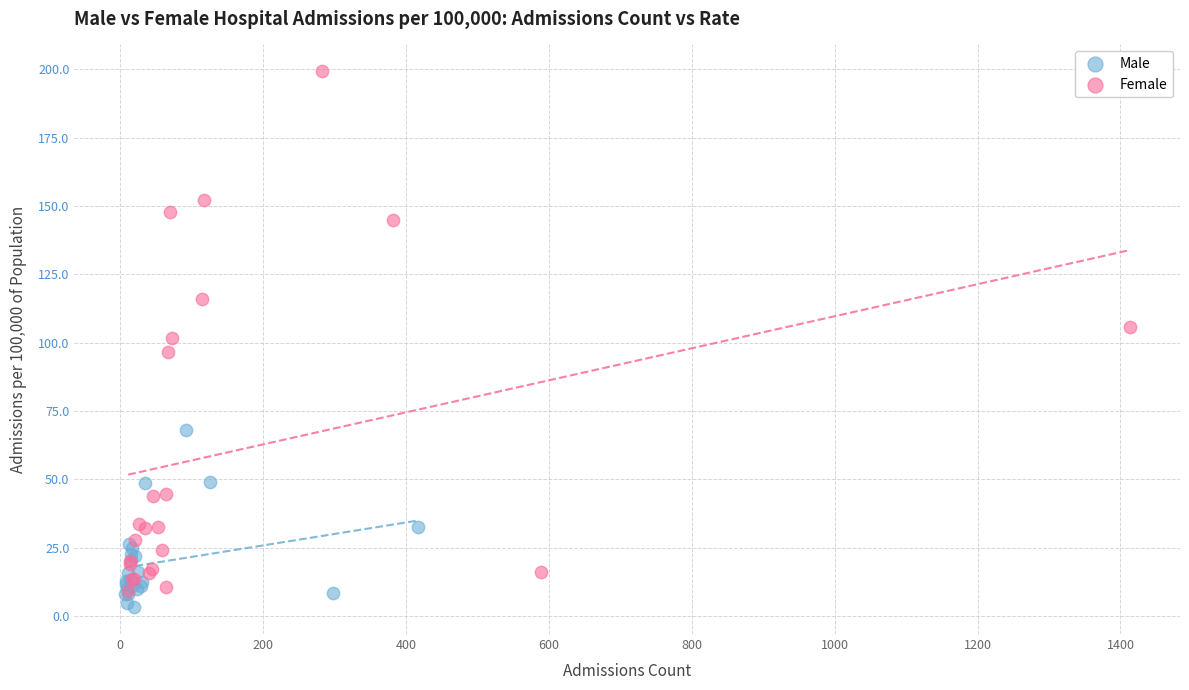

Which series contains the lowest Y value?

Male